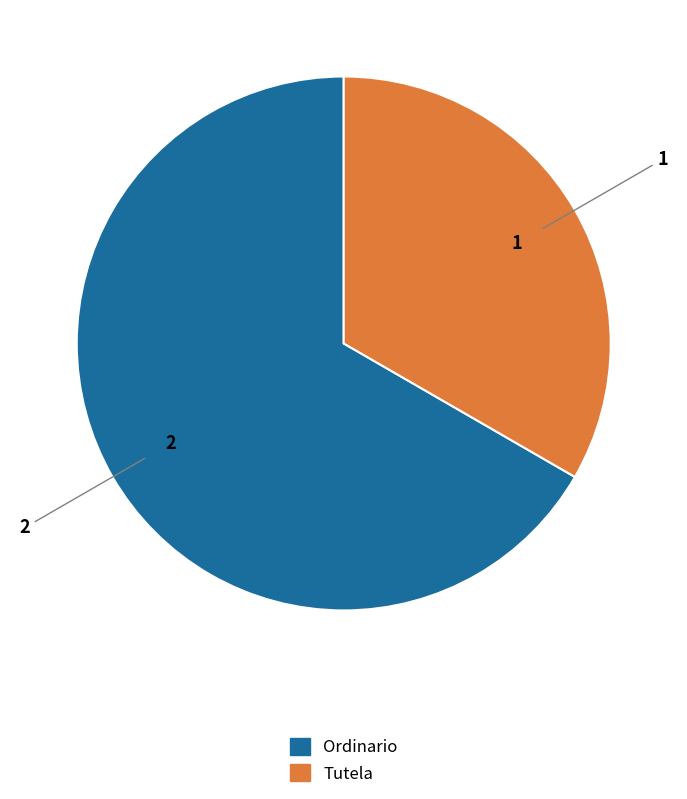

Do Ordinario and Tutela together represent more than half of the pie?

Yes